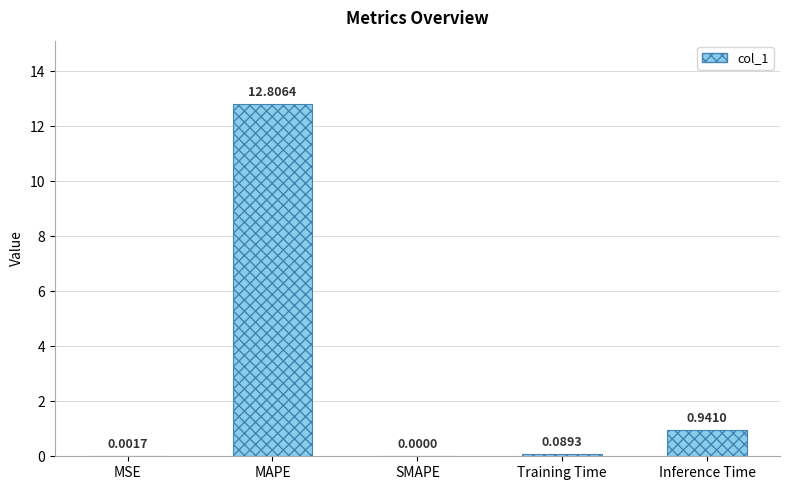

Which has a higher value, Inference Time or SMAPE?

Inference Time